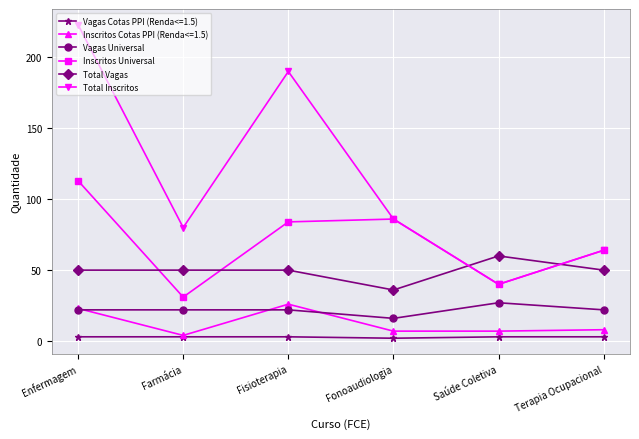

True or false: Total Inscritos has a value of 151 at Enfermagem.

False